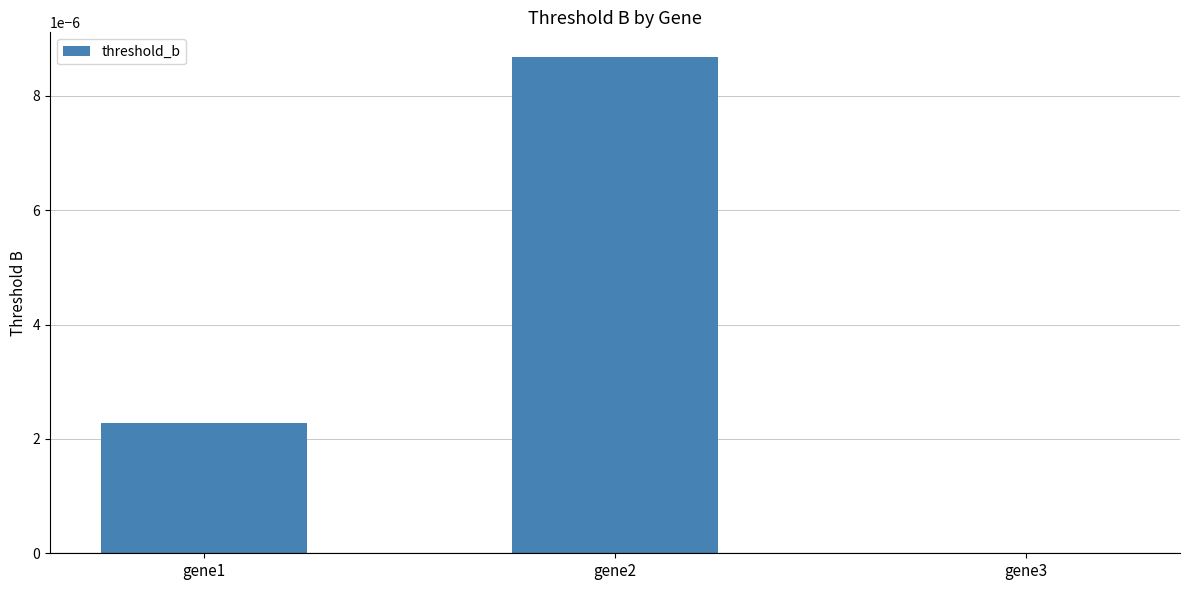

Which has a higher value, gene1 or gene2?

gene2